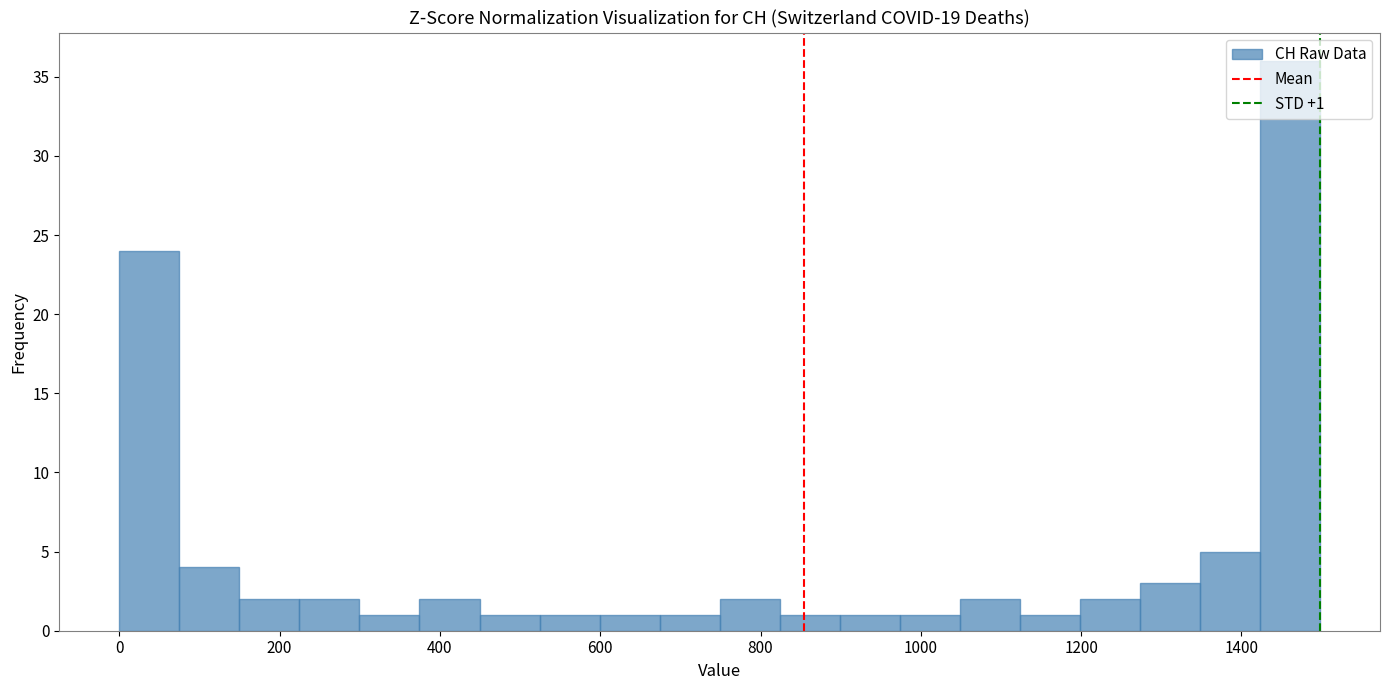

Read against the x-axis, roughly where is the centre of the tallest bar?

1460